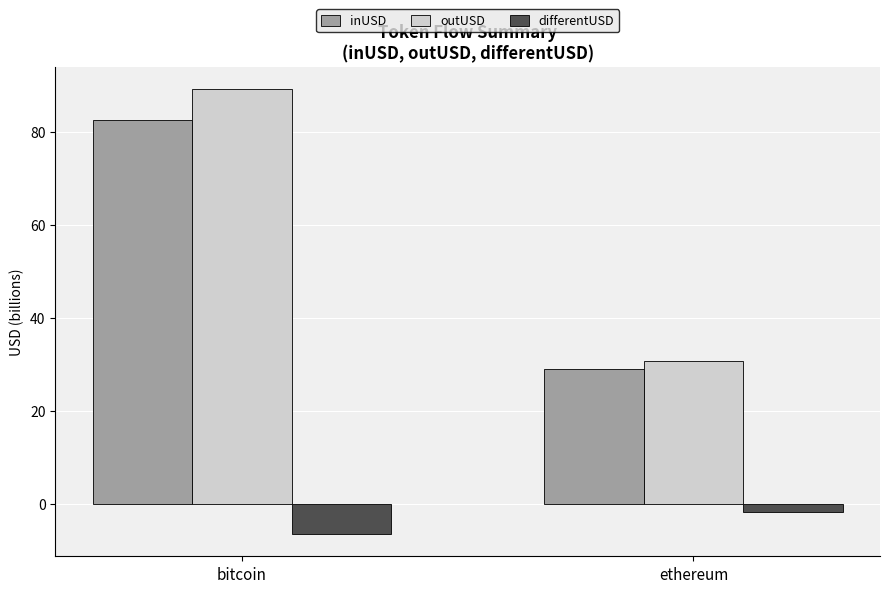

Does the chart contain stacked bars?

No